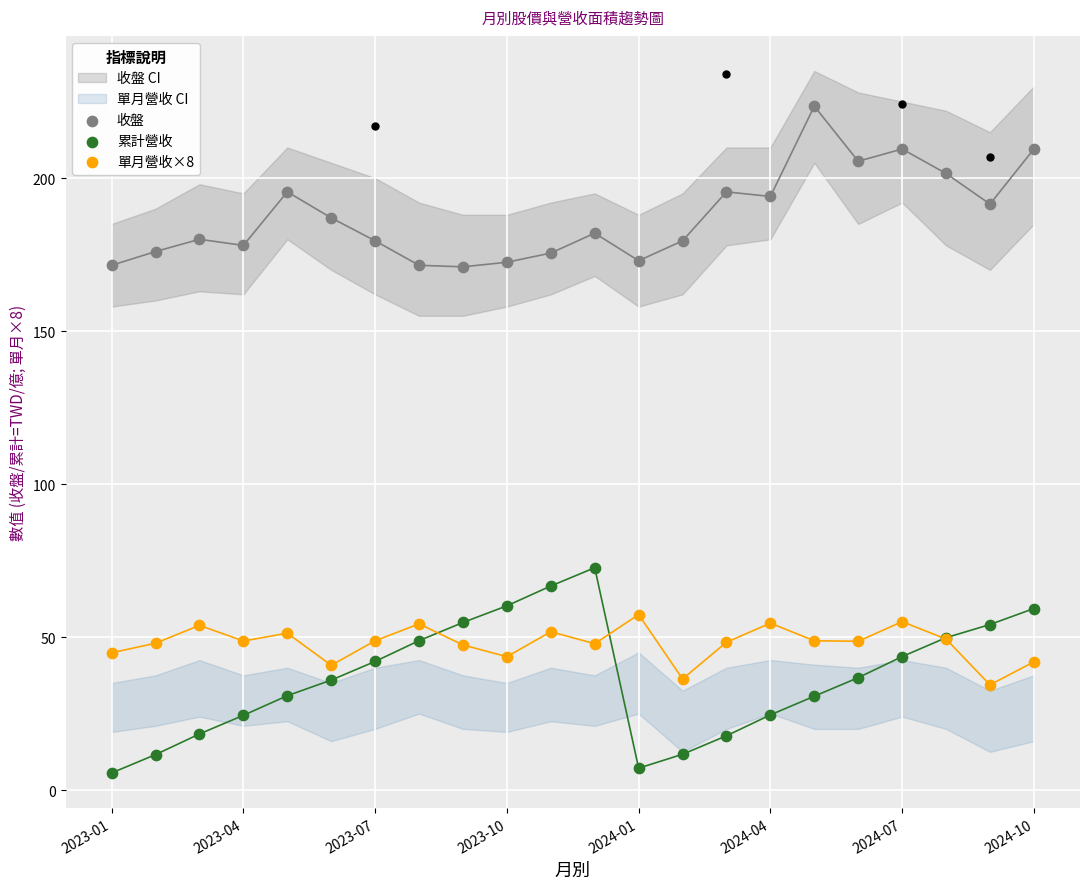

What are all the series names shown in the legend?

收盤, 累計營收, 單月營收×8